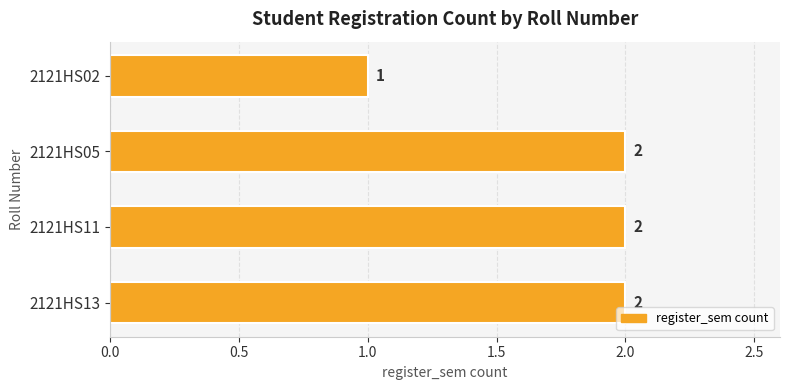

Count the number of data series in this chart.

1